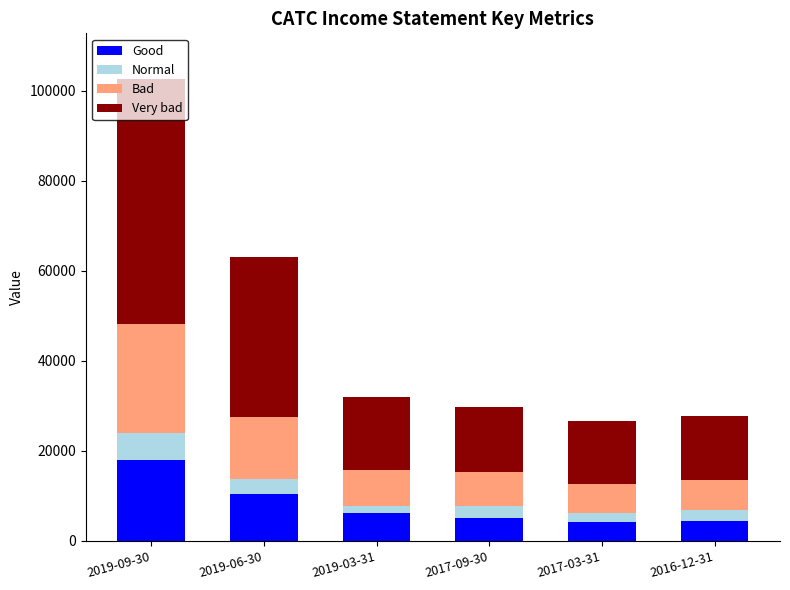

The value of Good at 2016-12-31 is 4500. True or false?

True